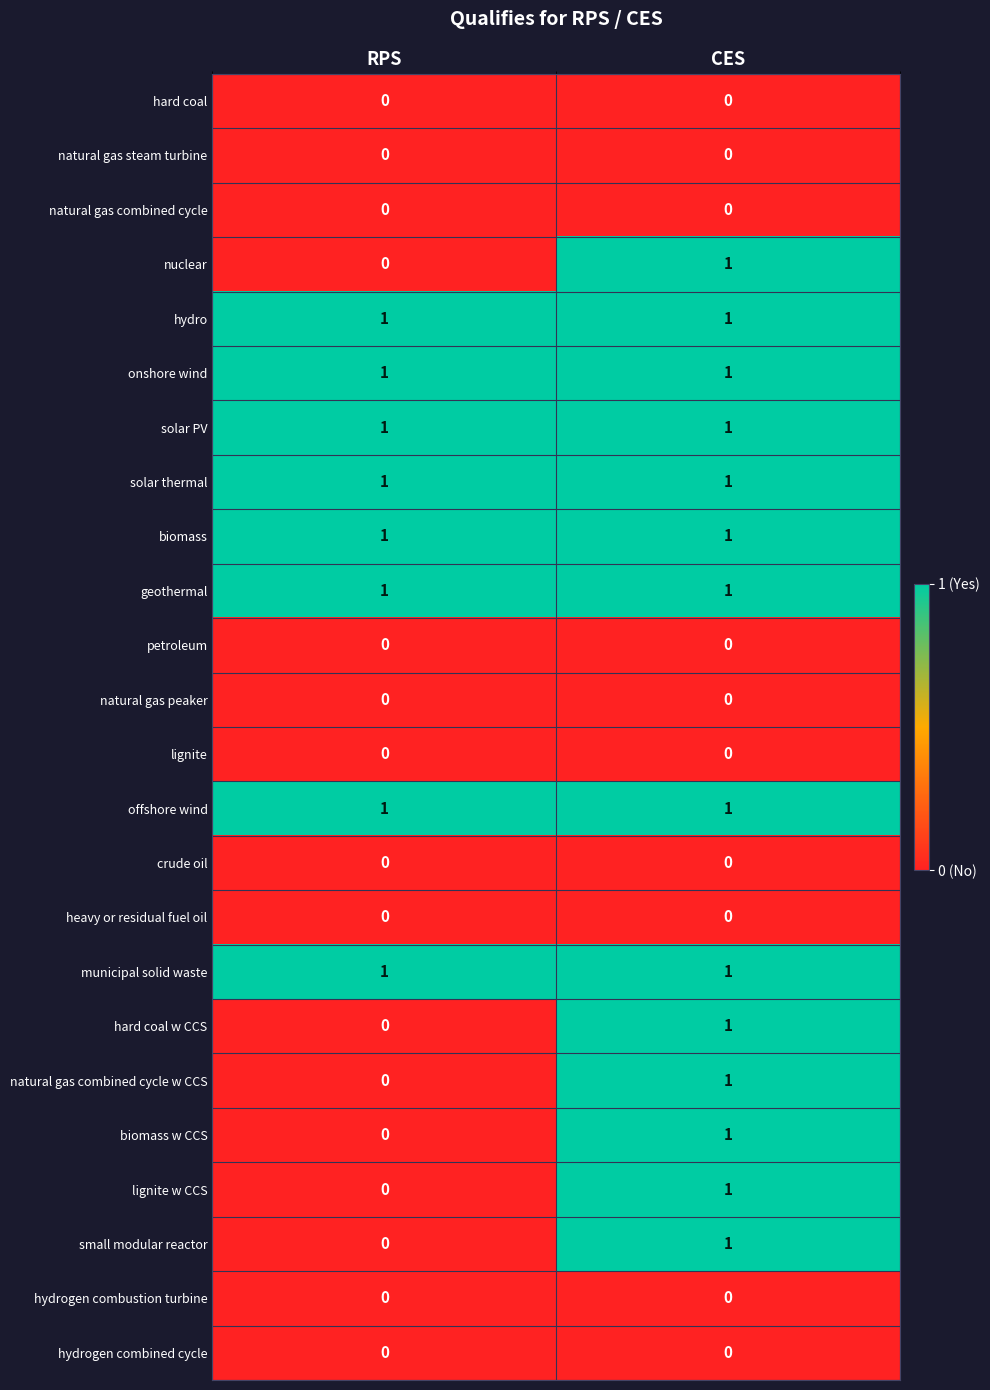

At which category is the sum across all series the highest?

CES